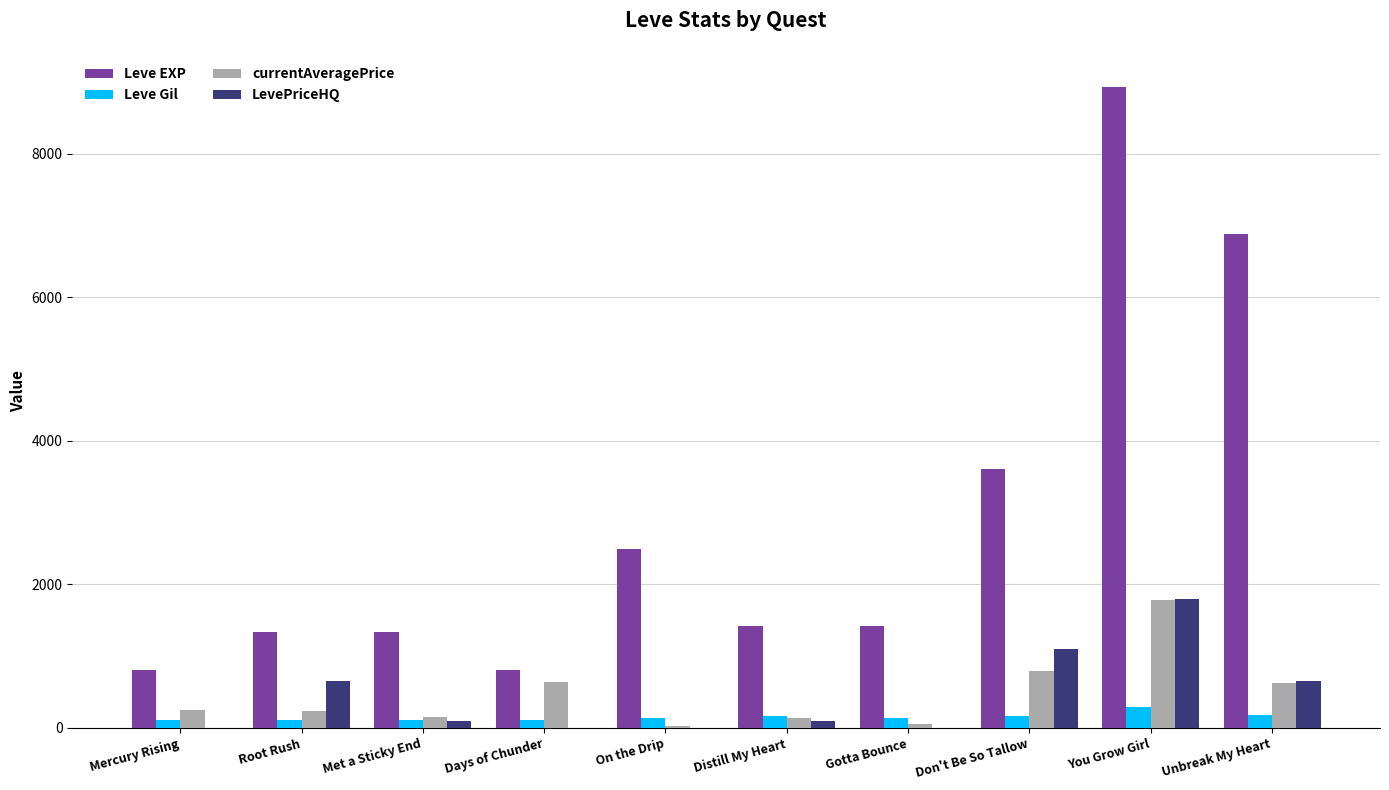

The value of Leve EXP at Distill My Heart is 2080.7. True or false?

False